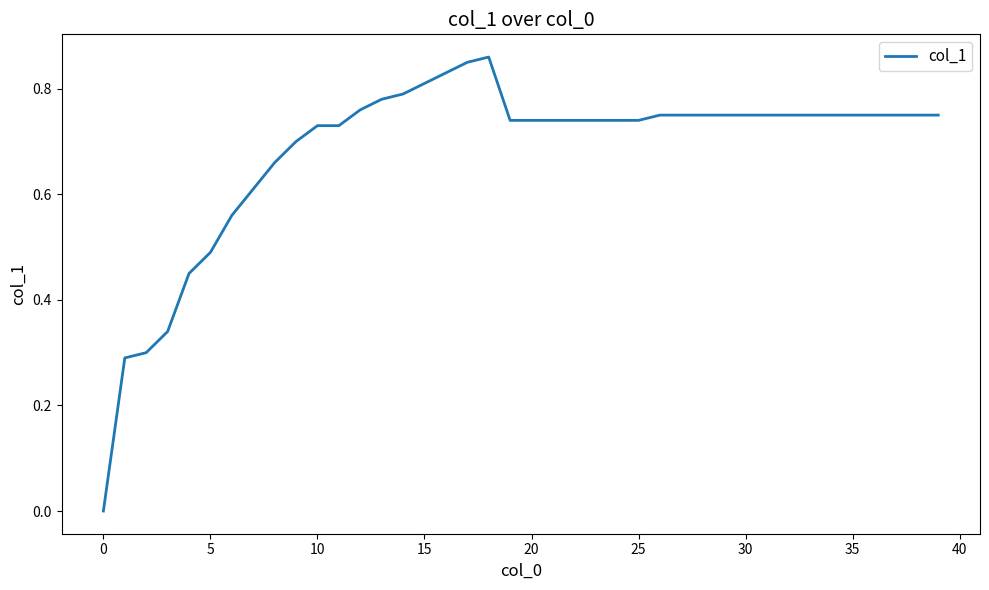

How many lines are shown in the chart?

1